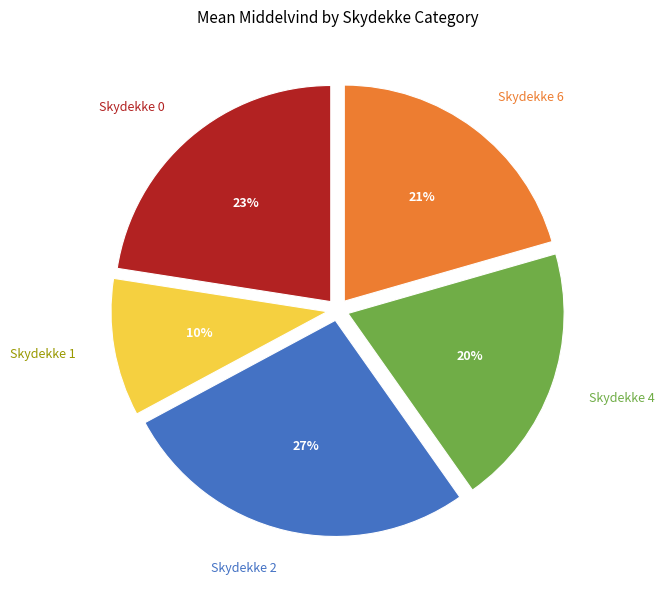

Does Skydekke 4 account for over 50% of the chart?

No